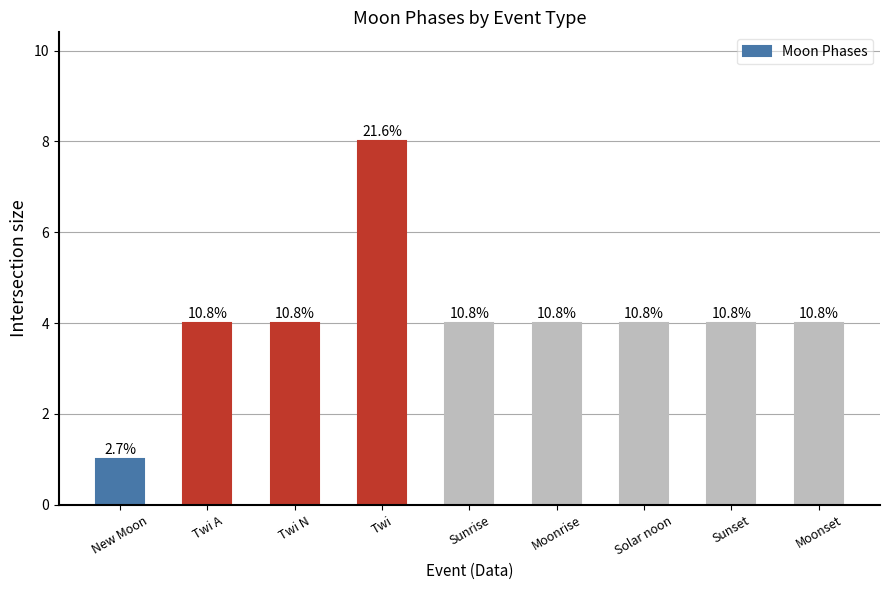

Is it true that the value at Sunrise is 2?

False